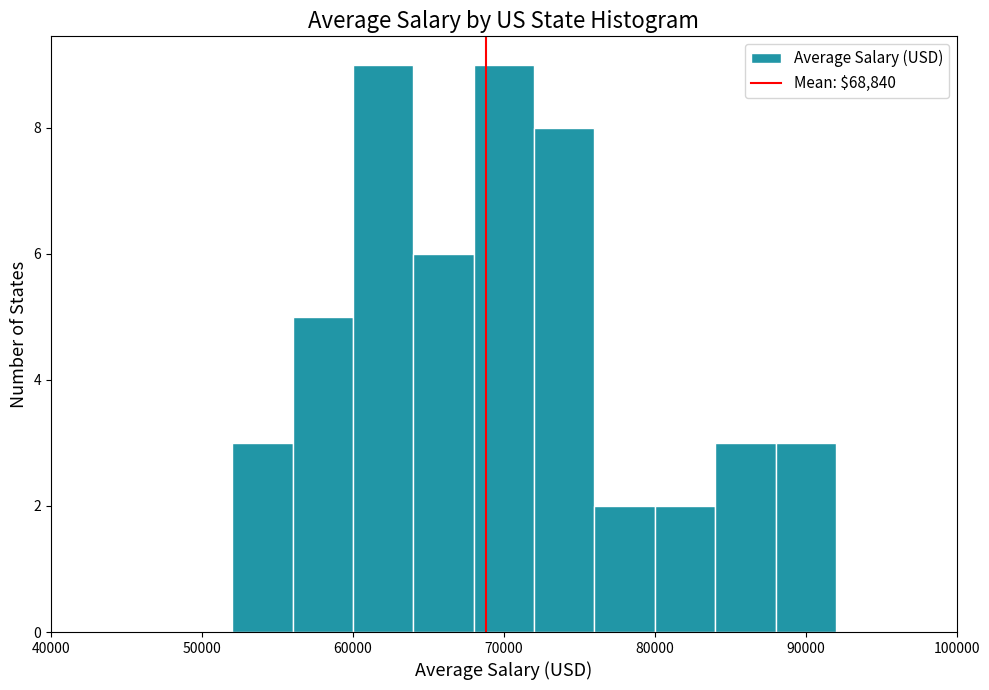

Reading left to right, transcribe this chart: for each bar, give the range it covers on the x-axis and its height. The values are not printed on the chart, so give them approximately, as read against the axis.

52000 to 56000: 3
56000 to 60000: 5
60000 to 64000: 9
64000 to 68000: 6
68000 to 72000: 9
72000 to 76000: 8
76000 to 80000: 2
80000 to 84000: 2
84000 to 88000: 3
88000 to 92000: 3